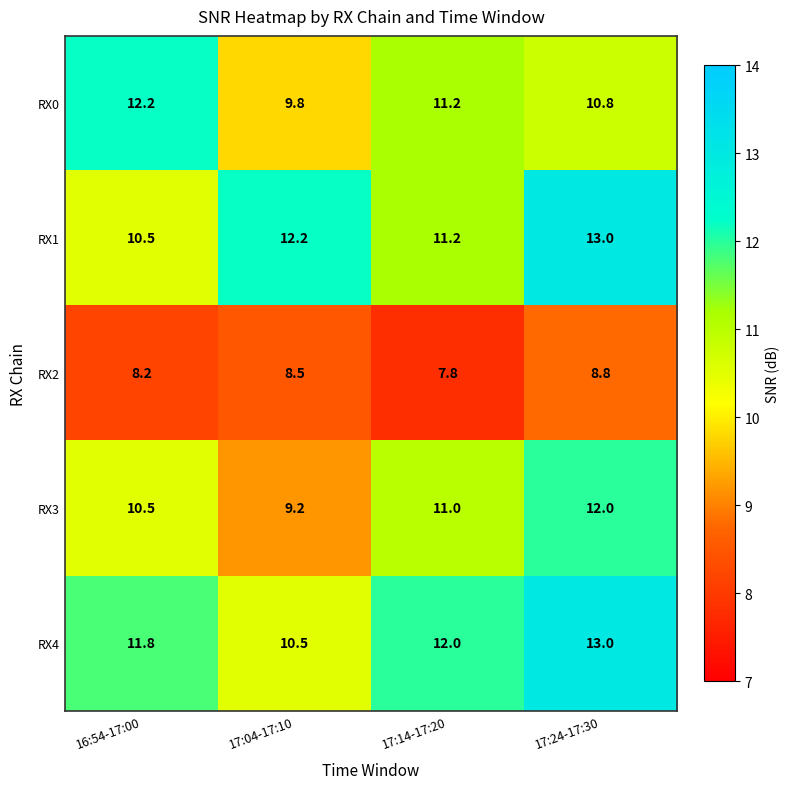

Which series changed the most between 17:04-17:10 and 17:14-17:20?

RX3